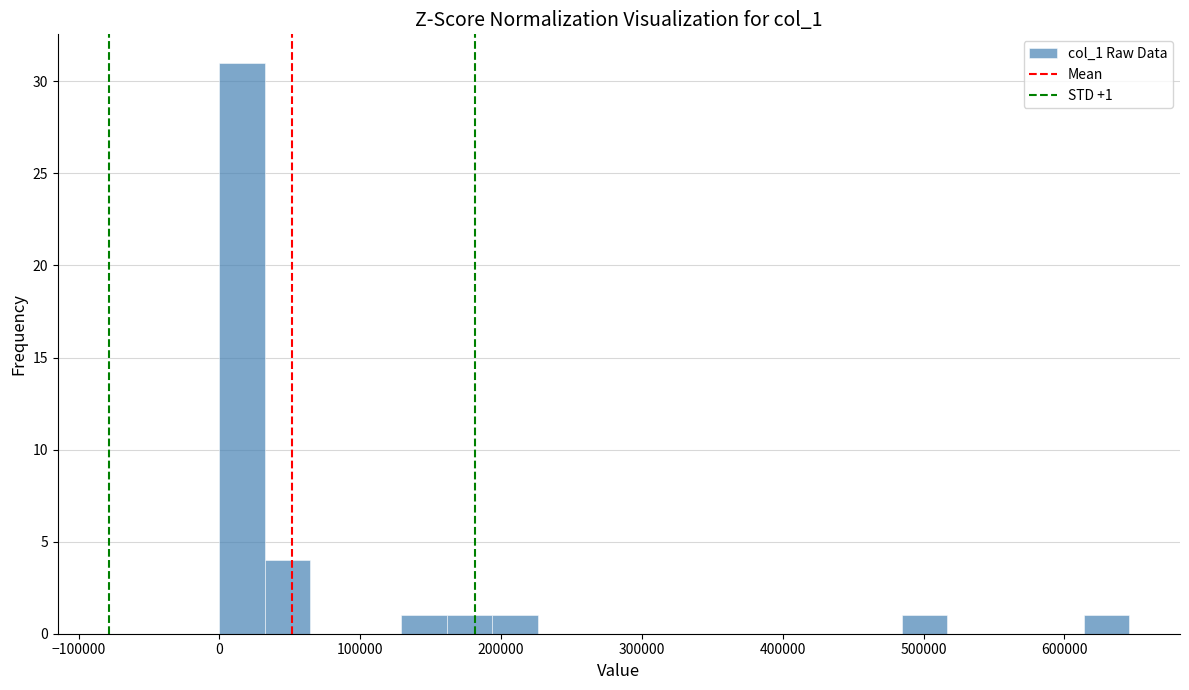

Read against the x-axis, roughly where is the centre of the tallest bar?

20000